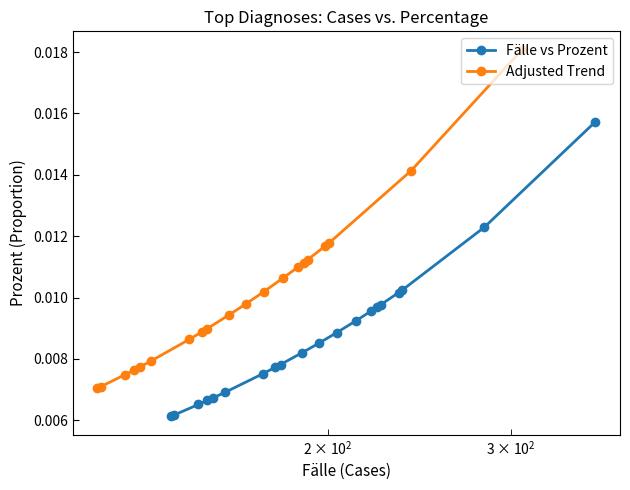

How many Fälle vs Prozent values are between 0 and 1?

20